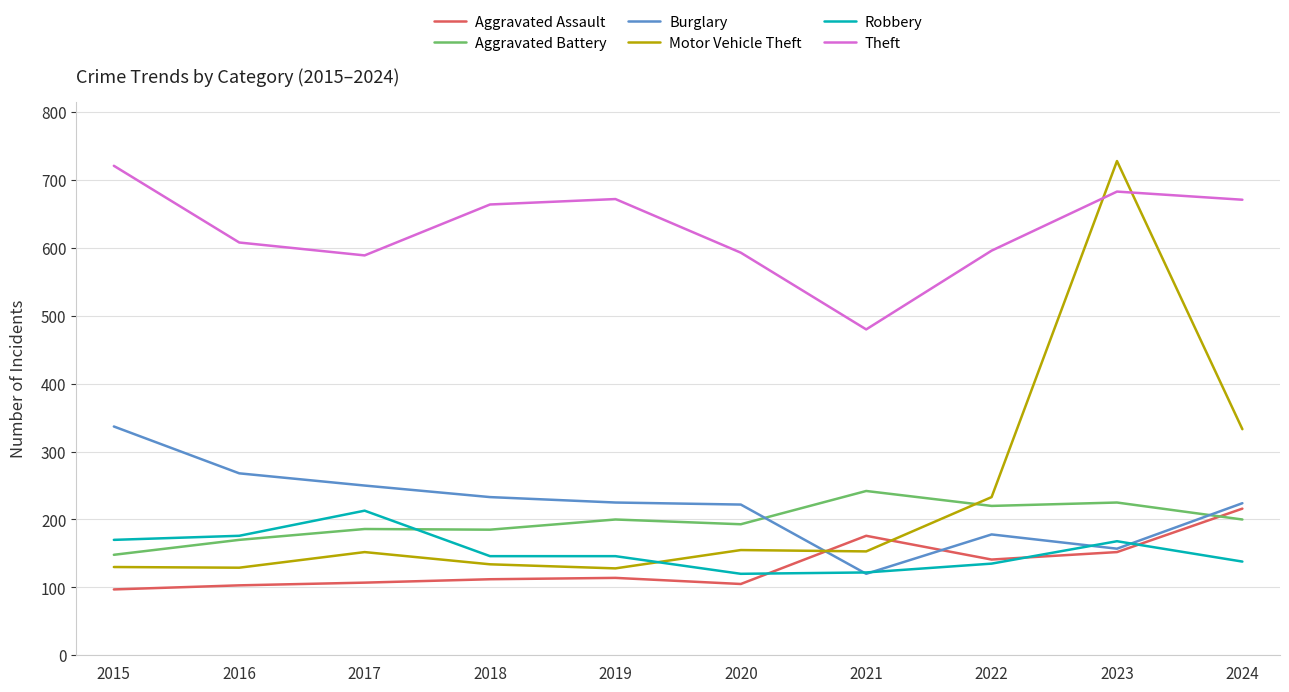

What is the difference between the maximum and minimum values in the Aggravated Assault series?

119